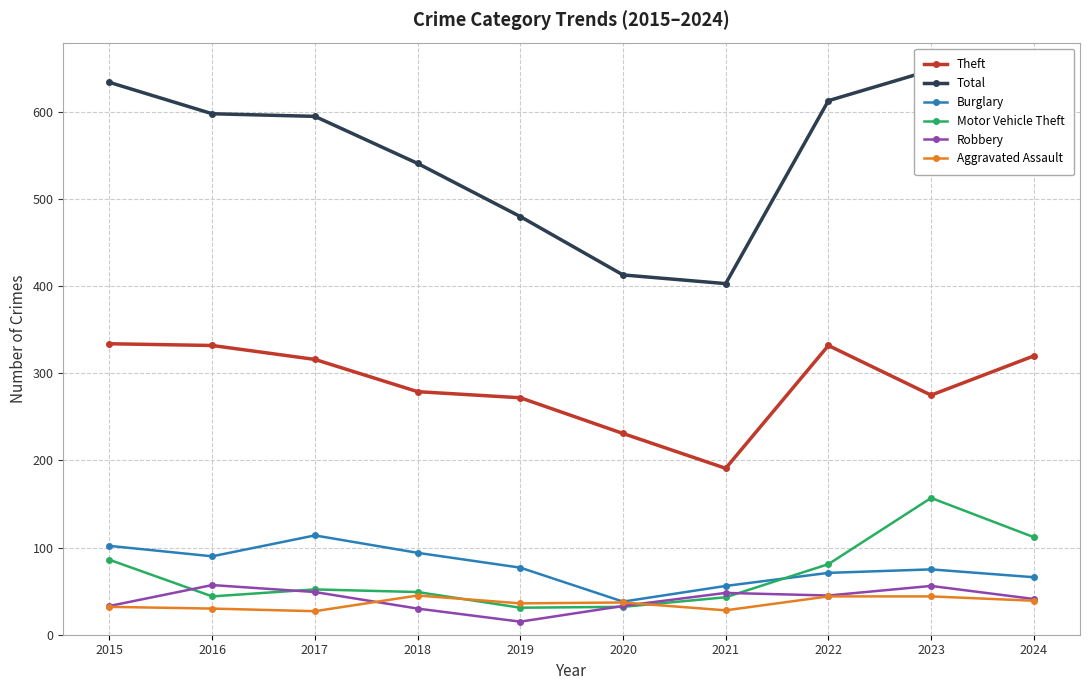

Does the chart display data point markers on the line(s)?

Yes